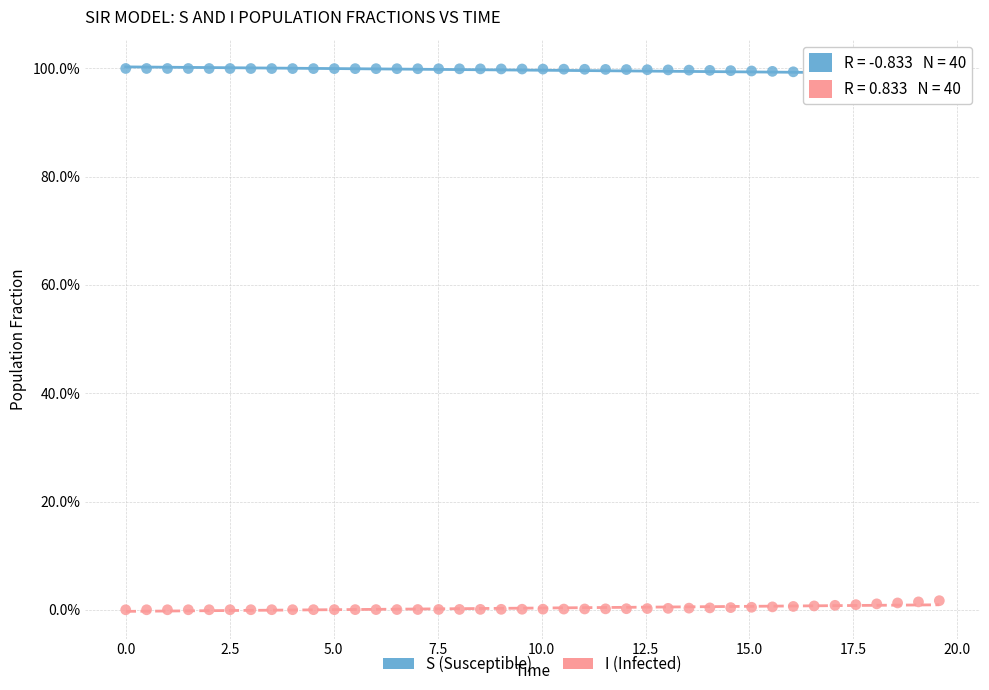

Which series reaches the minimum Y coordinate?

I (Infected)